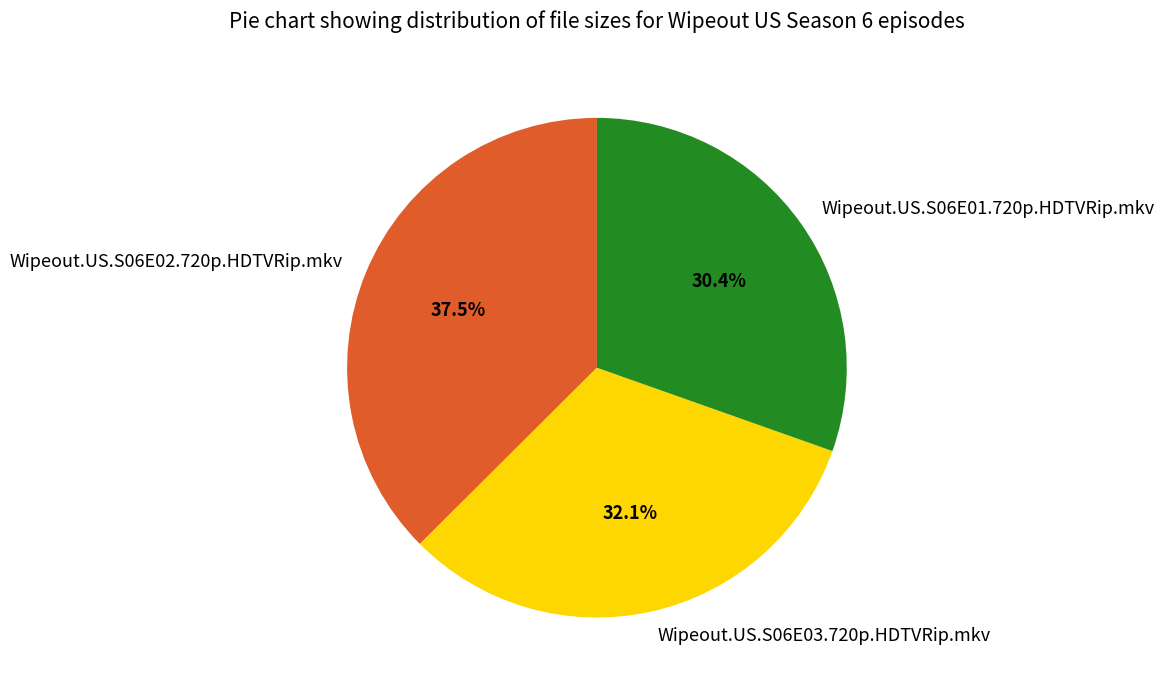

To the nearest percent, what is the average slice percentage?

33%